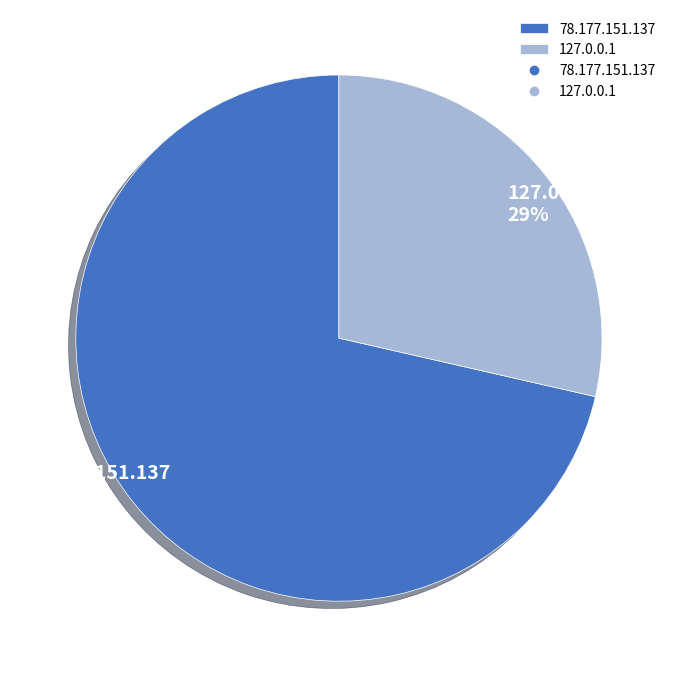

To the nearest percent, what portion does 127.0.0.1 represent?

29%